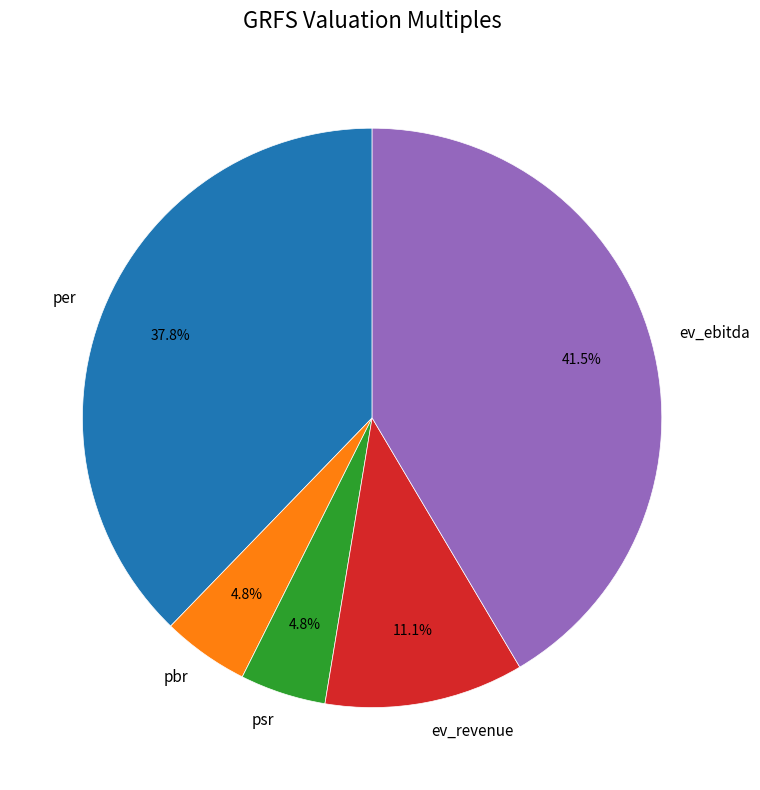

How many segments does this pie chart have?

5